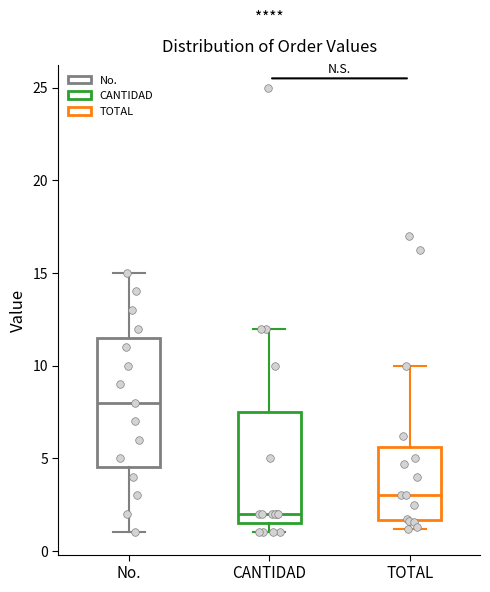

Reading left to right, transcribe this box plot: for each box, give where its median line is, the range the box spans, and where its two whiskers end, as read against the y-axis. The values are not printed on the chart, so give them approximately, as read against the axis.

No.: median 8.0, box 4.5 to 11.5, whiskers 1.0 to 15.0
CANTIDAD: median 2.0, box 1.5 to 7.5, whiskers 1.0 to 12.0
TOTAL: median 3.0, box 1.5 to 5.5, whiskers 1.0 to 10.0